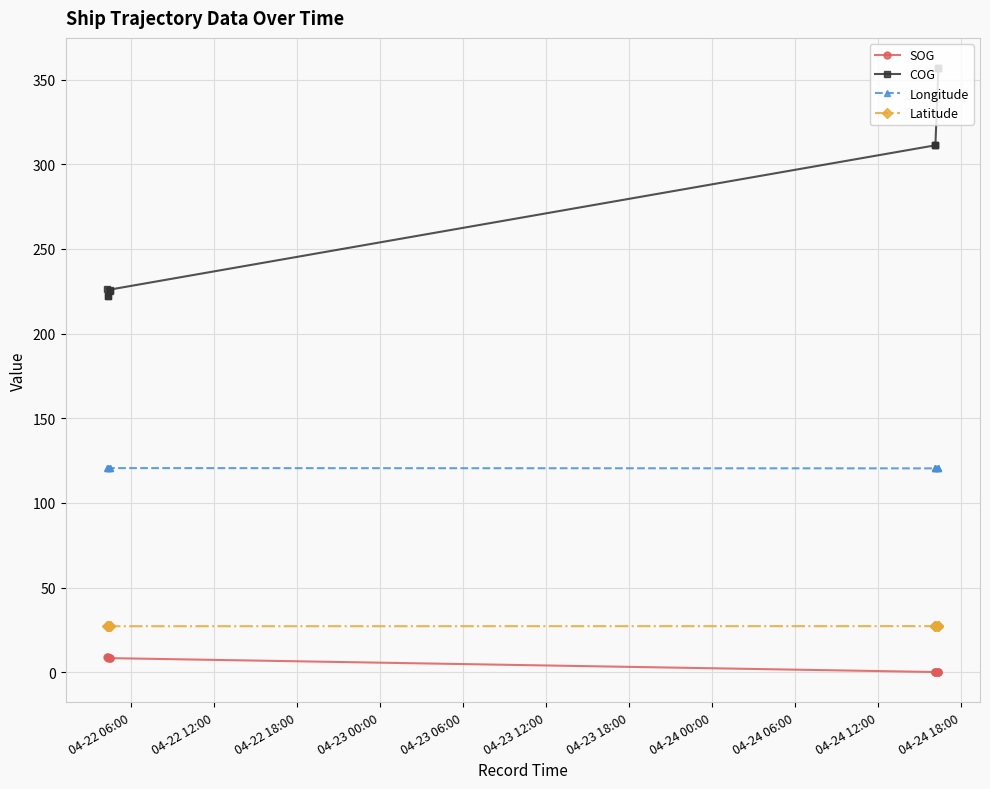

Which series changed the most between 04-22 18:00 and 04-23 12:00?

COG